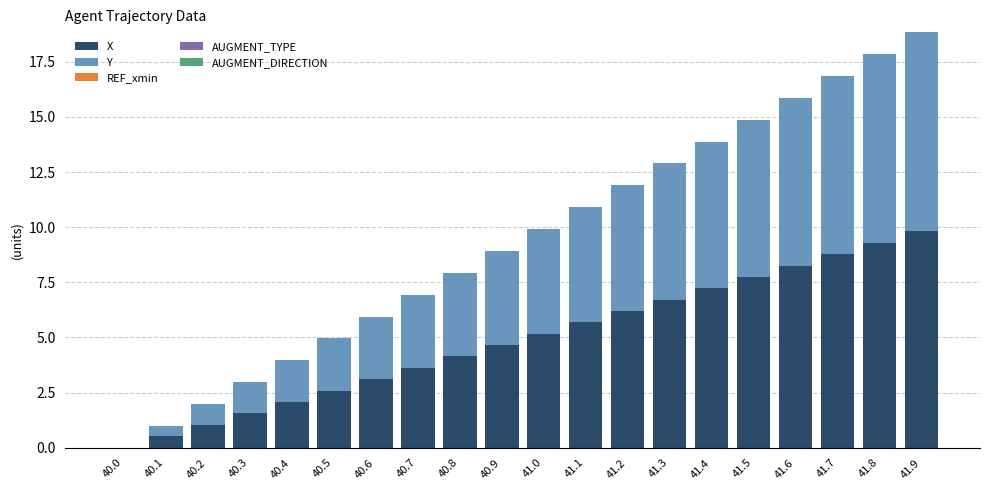

How many data points does each series have?

20